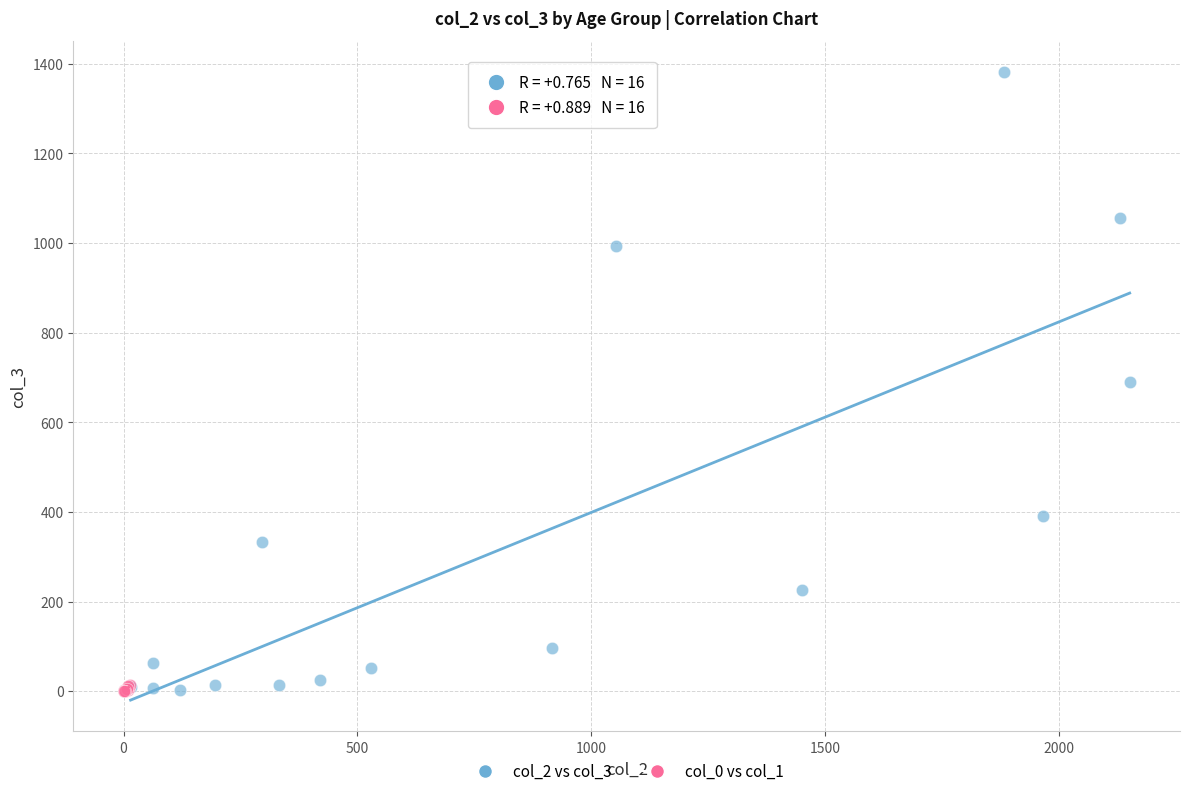

Which series has the largest Y range (max minus min)?

col_2 vs col_3